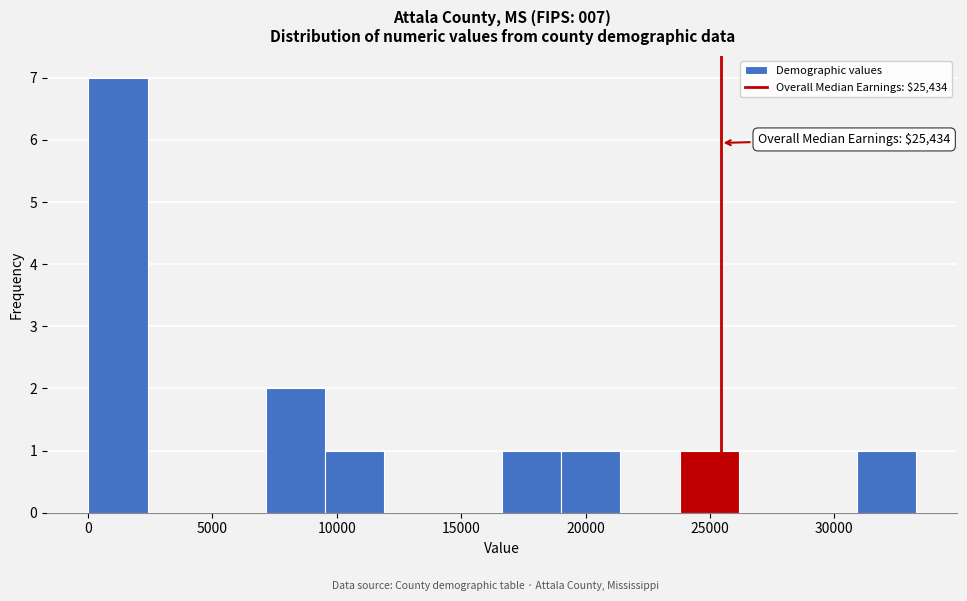

Which range on the x-axis has the tallest bar?

0 to 2500